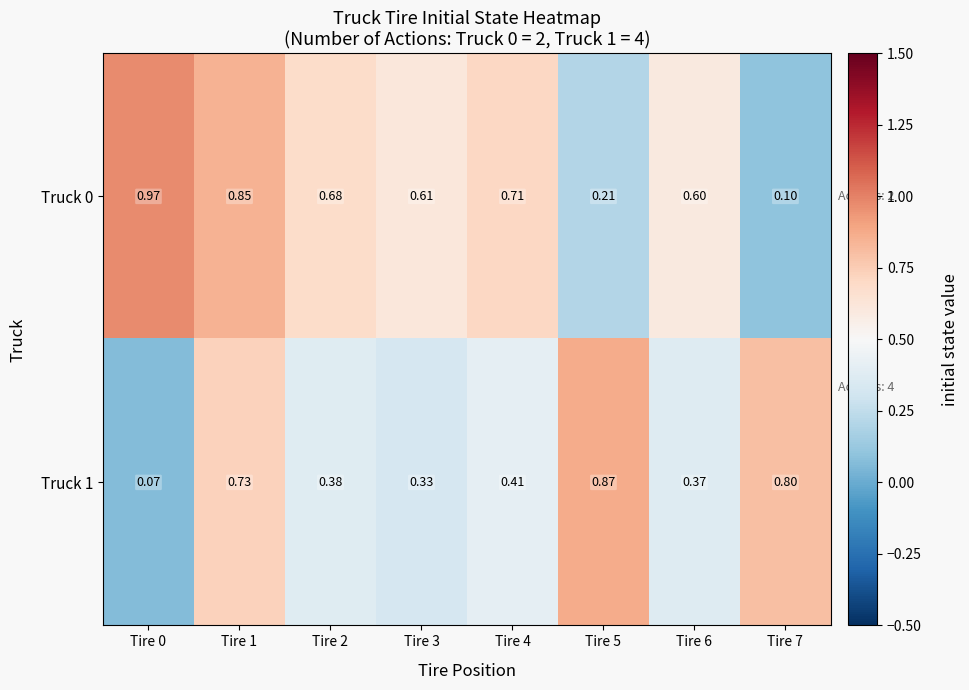

How many distinct data groups are displayed?

2